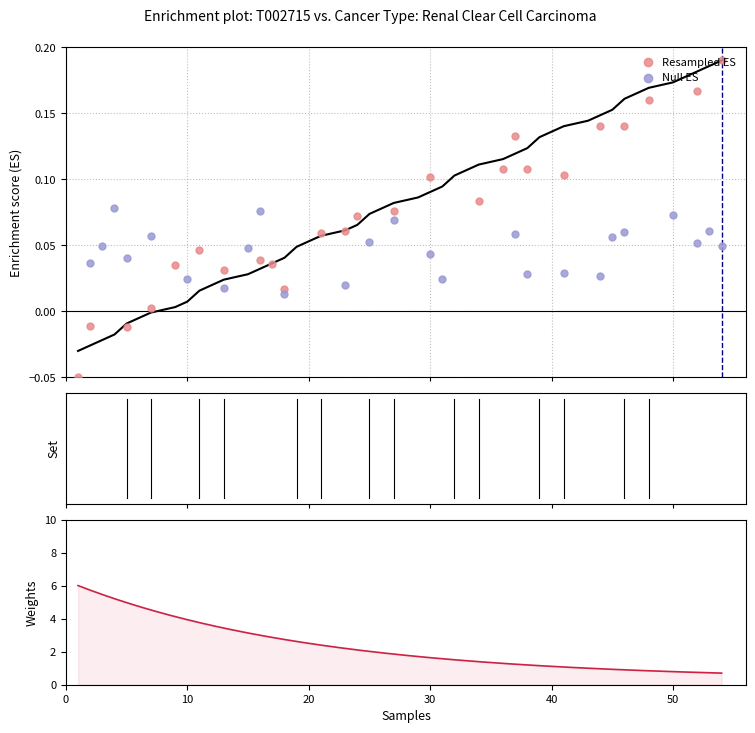

Between 45 and 19, which is larger?

45